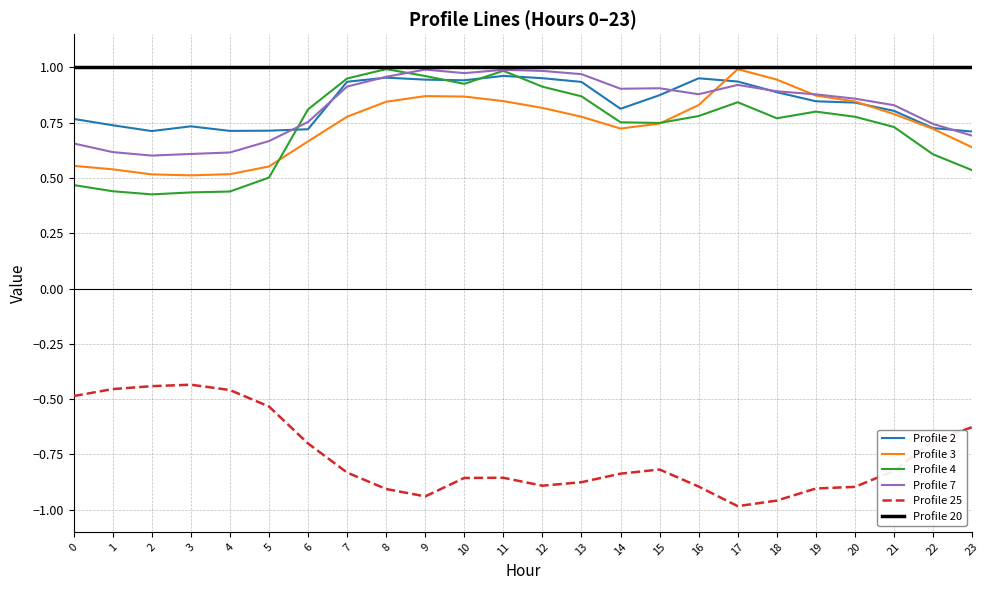

True or false: Profile 4 has more than 0 points higher than both neighbors.

True